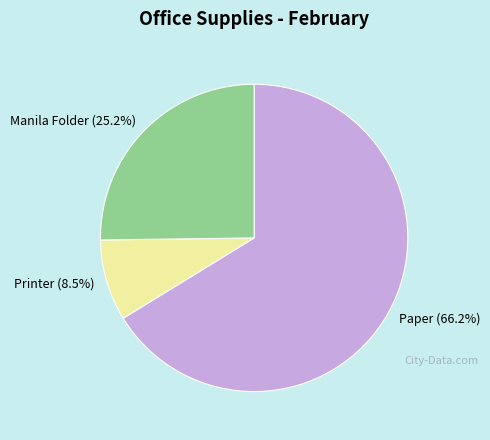

What is the largest slice in the pie chart?

Paper